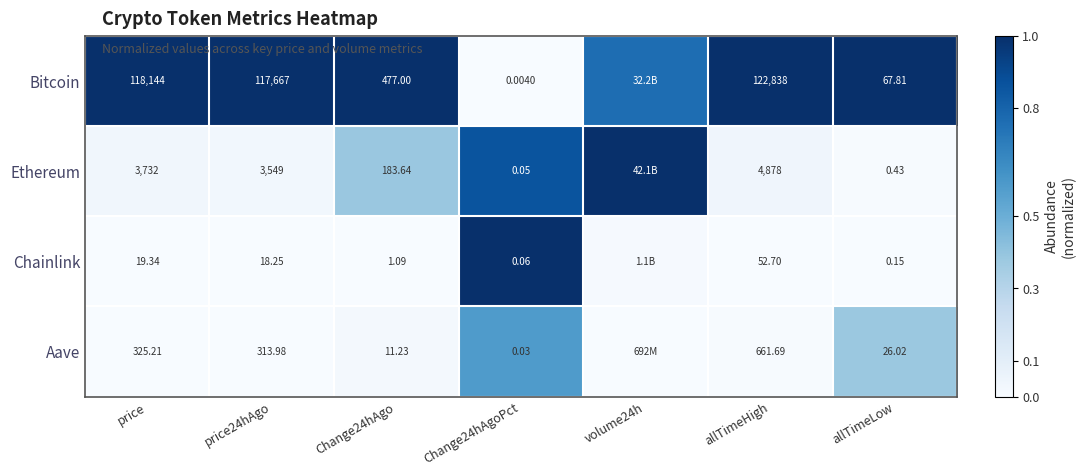

Which series changed the most between Change24hAgo and allTimeLow?

Bitcoin